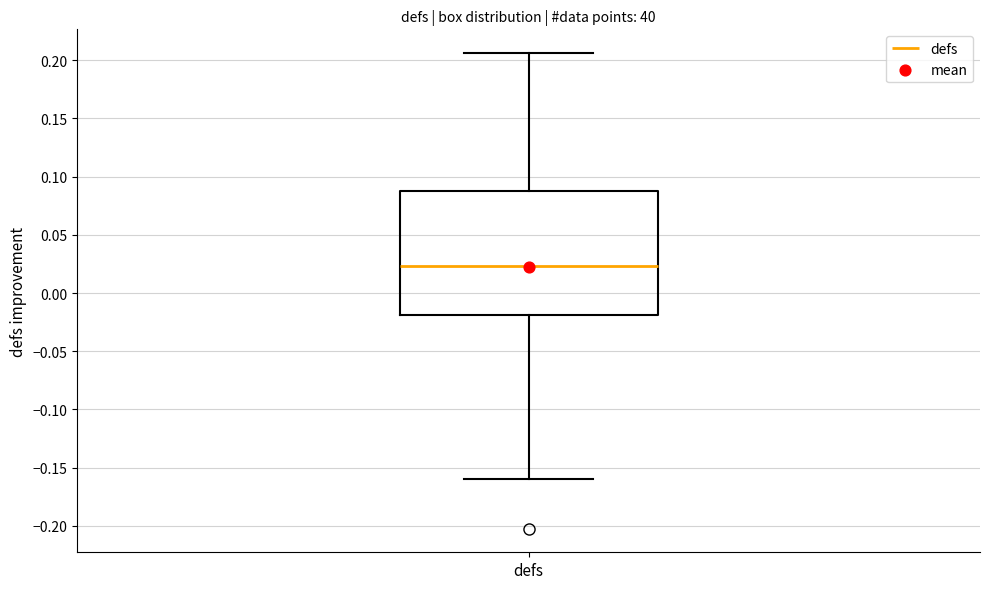

Transcribe this box plot: give where the median line is, the range the box spans, and where the two whiskers end, as read against the y-axis. The values are not printed on the chart, so give them approximately, as read against the axis.

median 0.025, box -0.020 to 0.090, whiskers -0.160 to 0.205